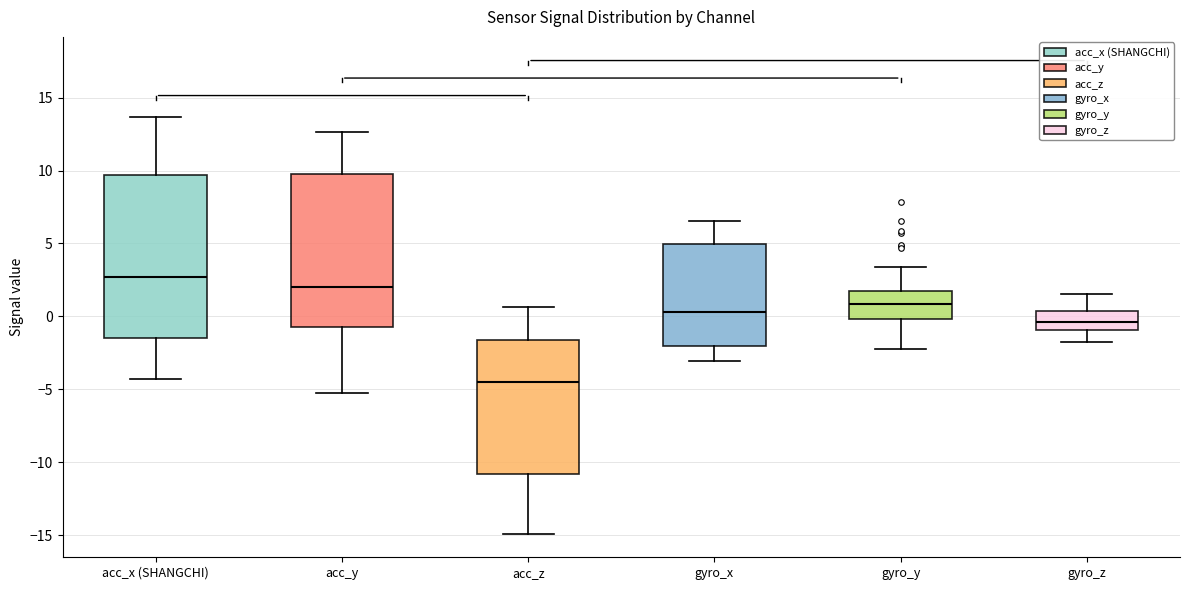

Where does the lower whisker of the box for acc_z end on the y-axis? The values are not printed on the chart, so give them approximately, as read against the axis.

-15.0